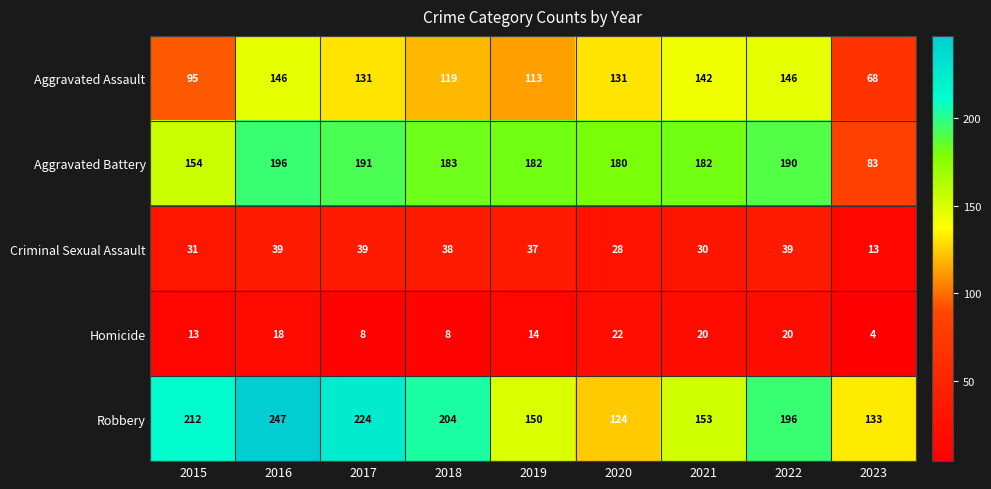

Where is Criminal Sexual Assault nearest to the value 26?

2020